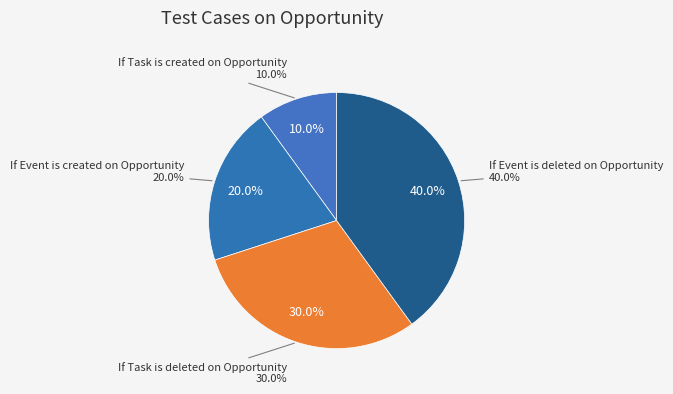

To the nearest percent, what portion does If Task is created on Opportunity represent?

10%